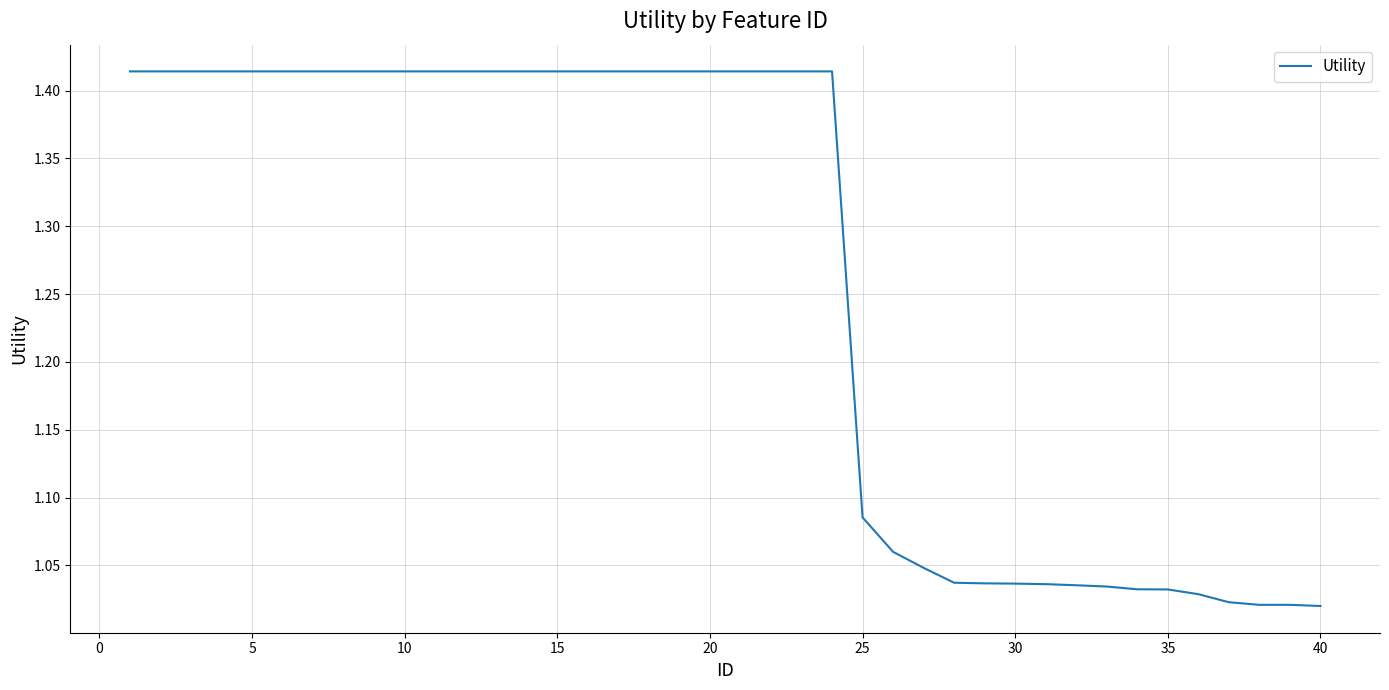

What is the difference between the maximum and minimum values?

0.4